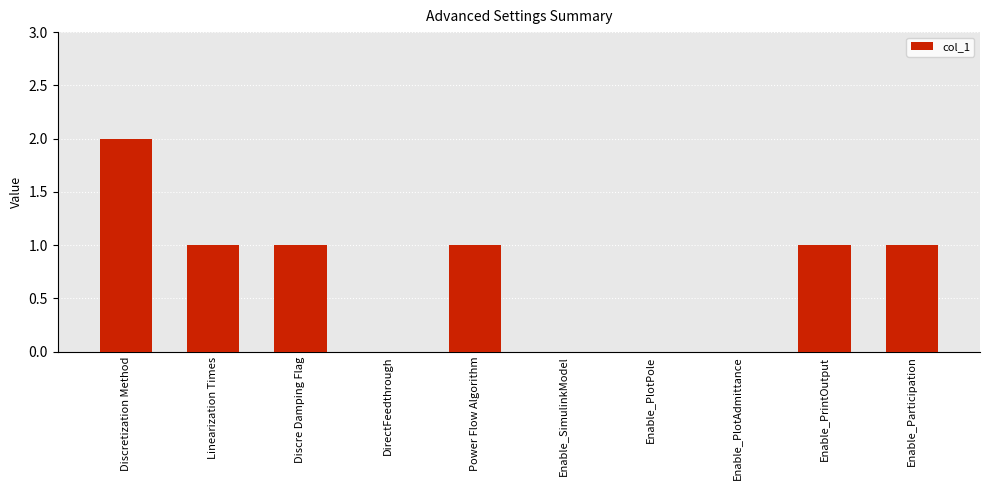

Which label corresponds to the largest value in the chart?

Discretization Method